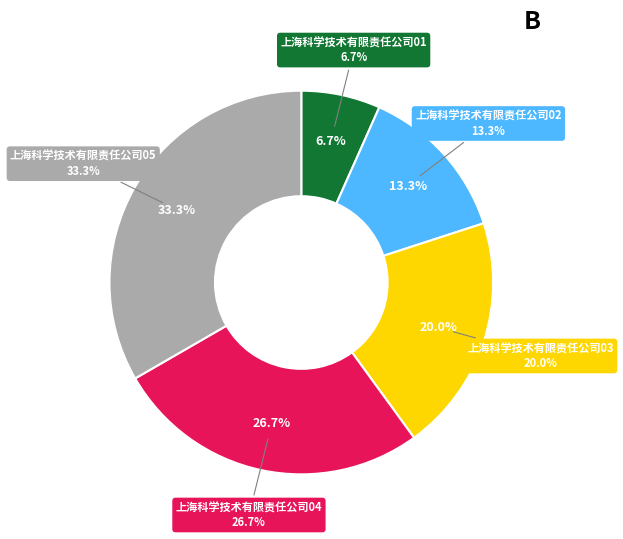

To the nearest percent, what portion does 上海科学技术有限责任公司01 represent?

7%